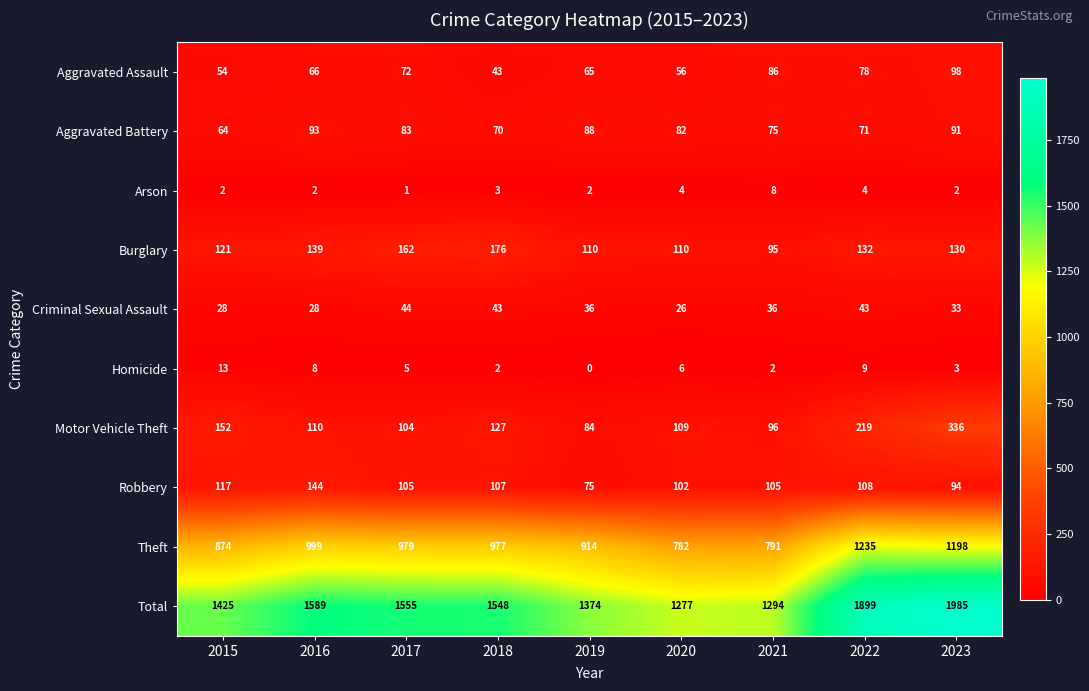

The Burglary series shows 59 at 2022. True or false?

False